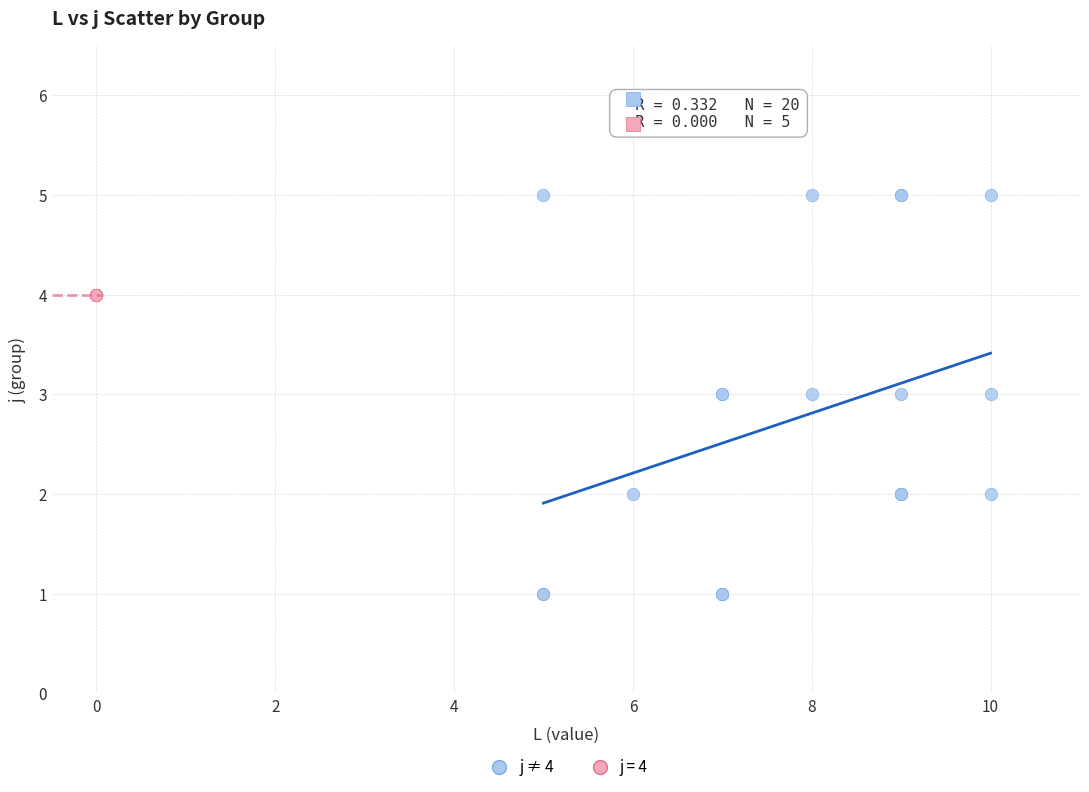

Which series contains the lowest Y value?

j ≠ 4